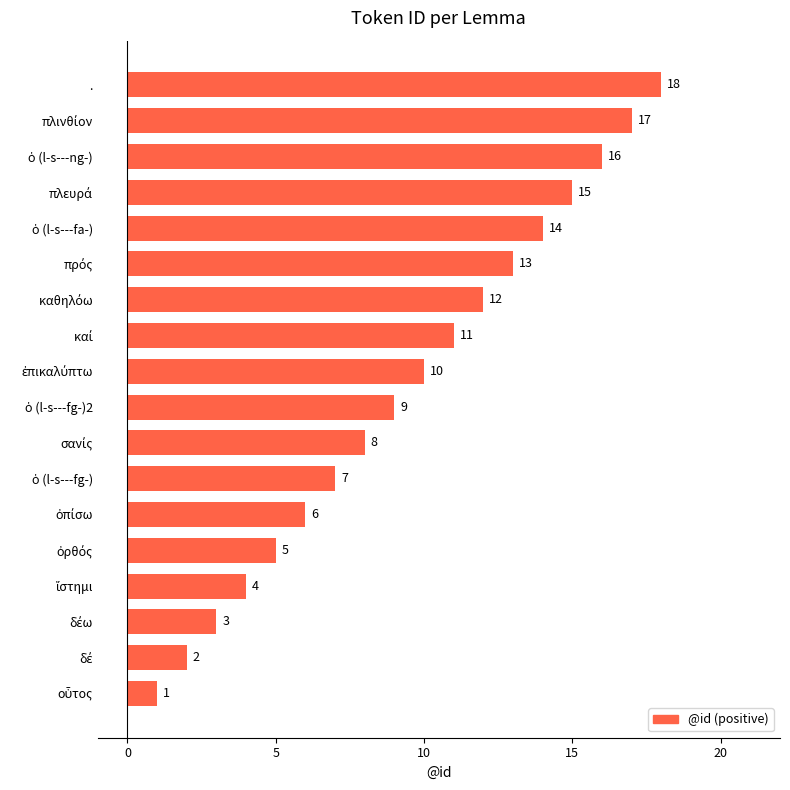

What is the value of the 4th bar from the top?

15